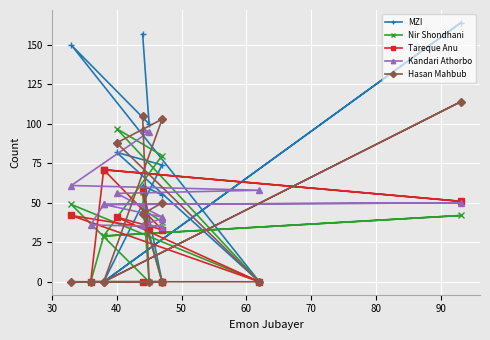

Which series has the largest total across all categories?

MZI